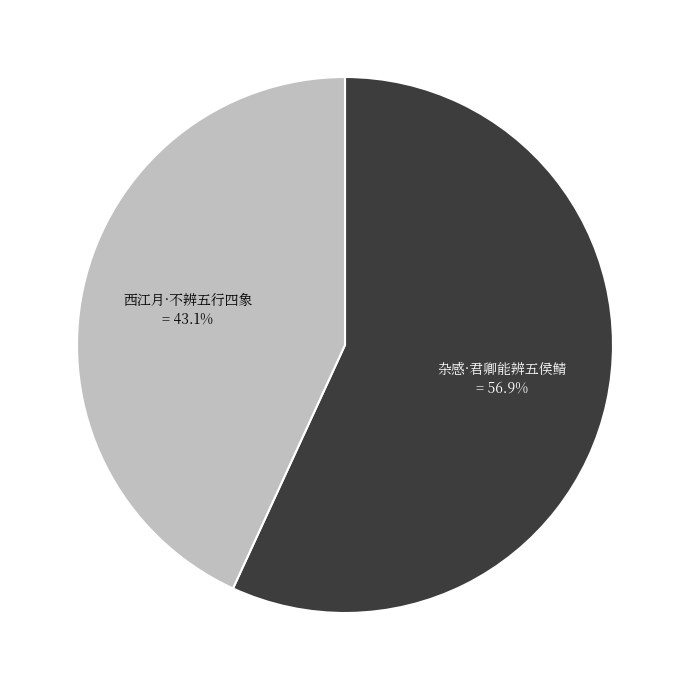

What portion of the pie excludes 西江月·不辨五行四象?

56.9%